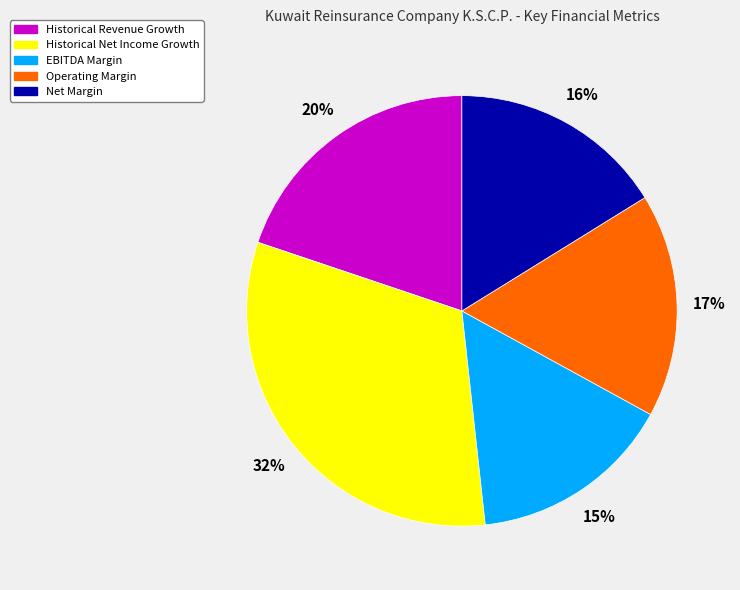

Is the sum of Historical Revenue Growth and Net Margin greater than half?

No